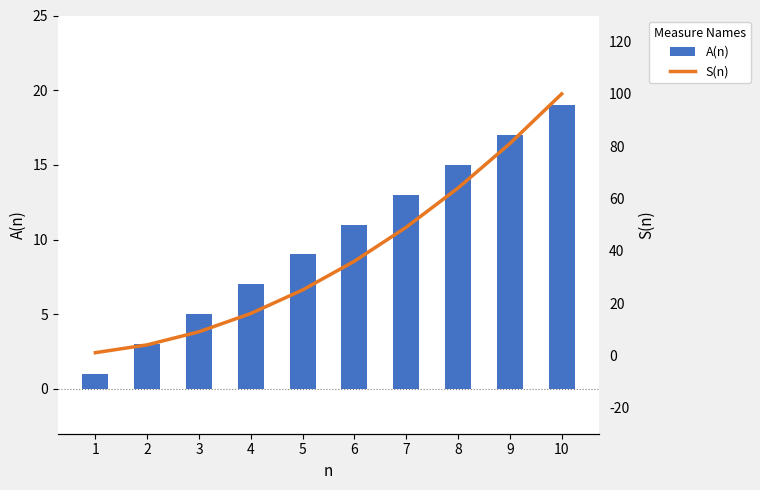

What is the difference between the maximum and minimum values in the S(n) series?

99